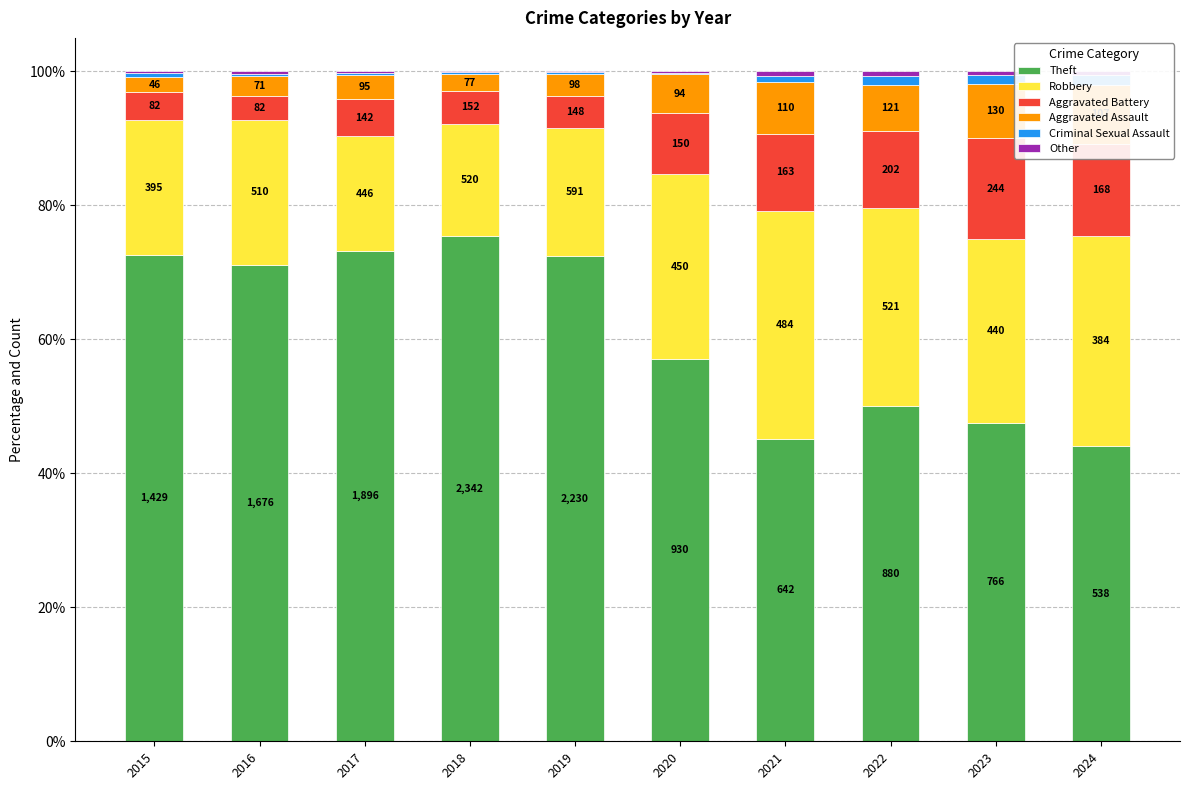

Which series has the widest spread of values?

Theft